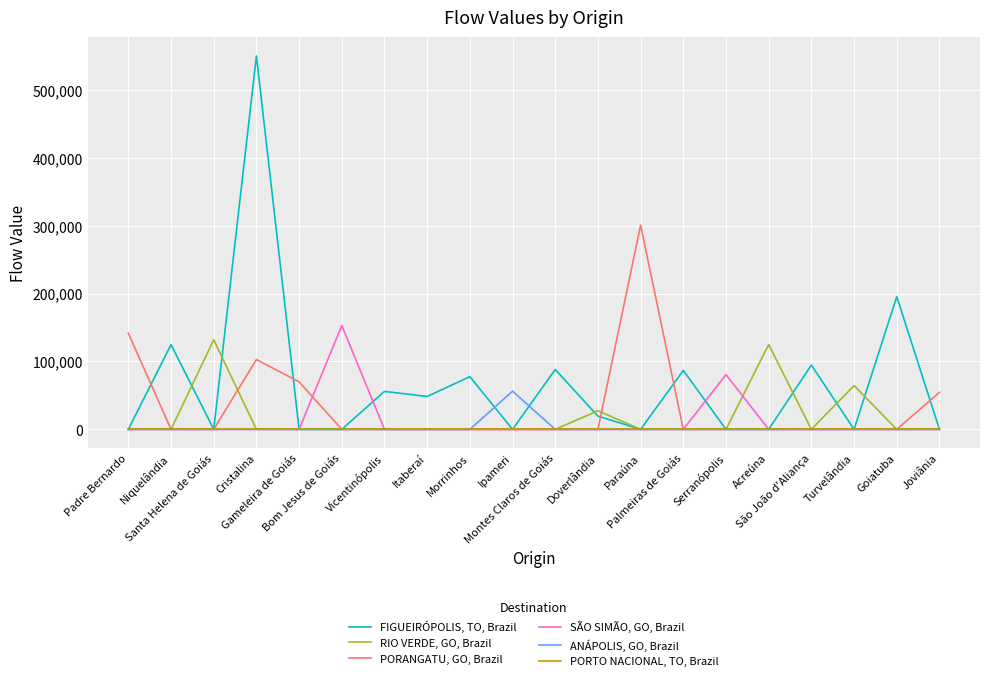

What is the maximum value for RIO VERDE, GO, Brazil?

131920.8